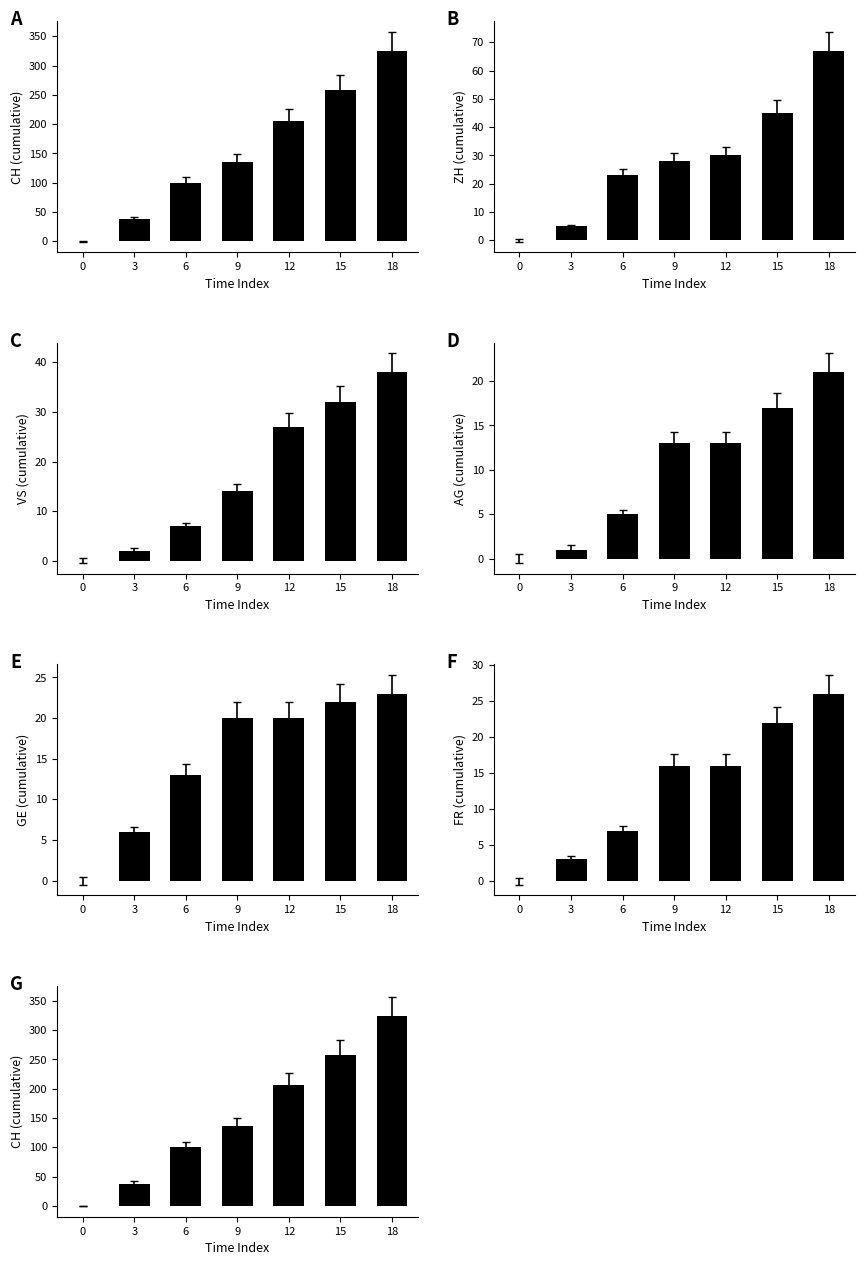

Reading right to left, transcribe all the data shown in this chart.

CH: 18=325	15=258	12=206	9=136	6=100	3=38	0=0
ZH: 18=67	15=45	12=30	9=28	6=23	3=5	0=0
VS: 18=38	15=32	12=27	9=14	6=7	3=2	0=0
AG: 18=21	15=17	12=13	9=13	6=5	3=1	0=0
GE: 18=23	15=22	12=20	9=20	6=13	3=6	0=0
FR: 18=26	15=22	12=16	9=16	6=7	3=3	0=0